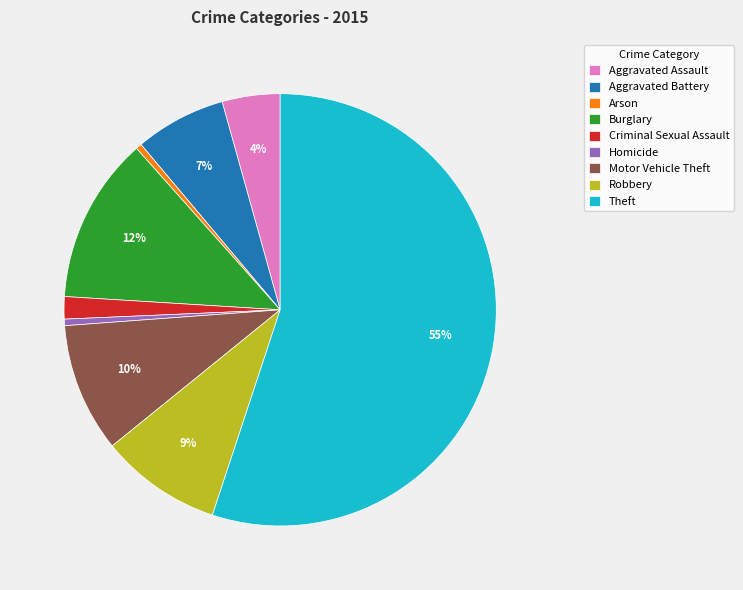

Which category accounts for the majority?

Theft